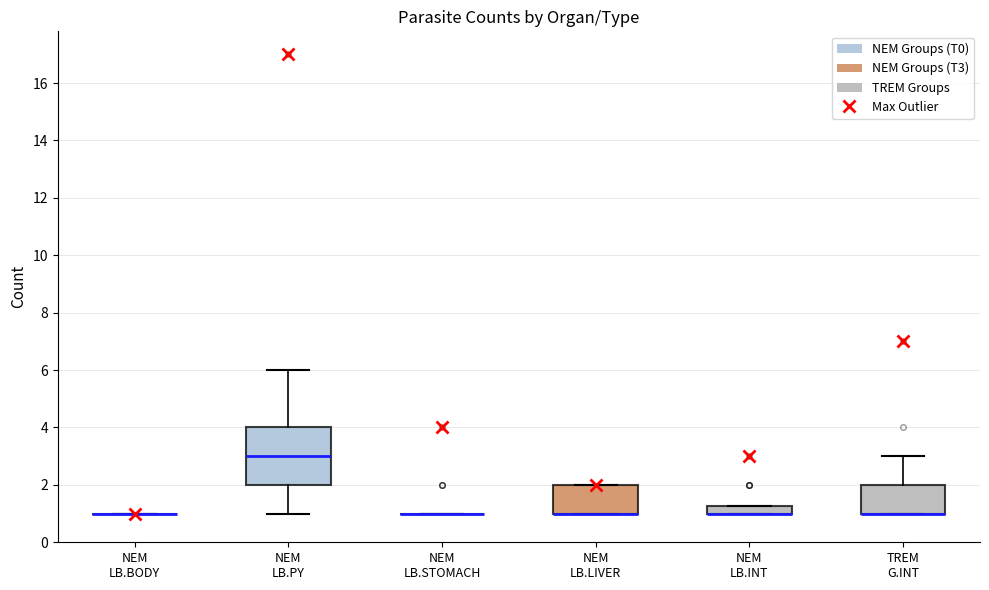

Which box is the tallest, from its lower edge to its upper edge?

NEM LB.PY